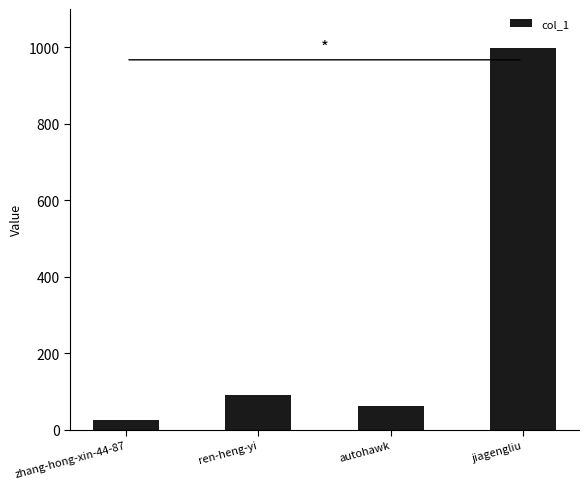

Reading left to right, what are all the values shown in this chart?

zhang-hong-xin-44-87=25	ren-heng-yi=91	autohawk=61	jiagengliu=997